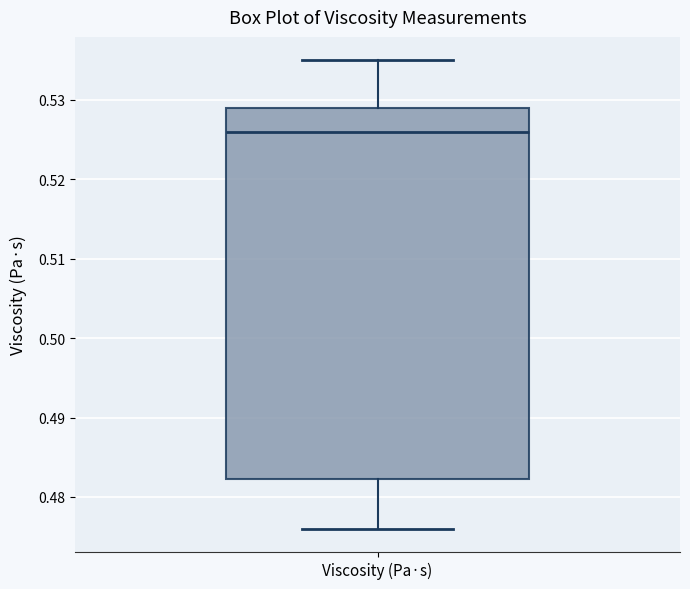

Where is the lower edge of the box for Viscosity (Pa·s) on the y-axis? The values are not printed on the chart, so give them approximately, as read against the axis.

0.482